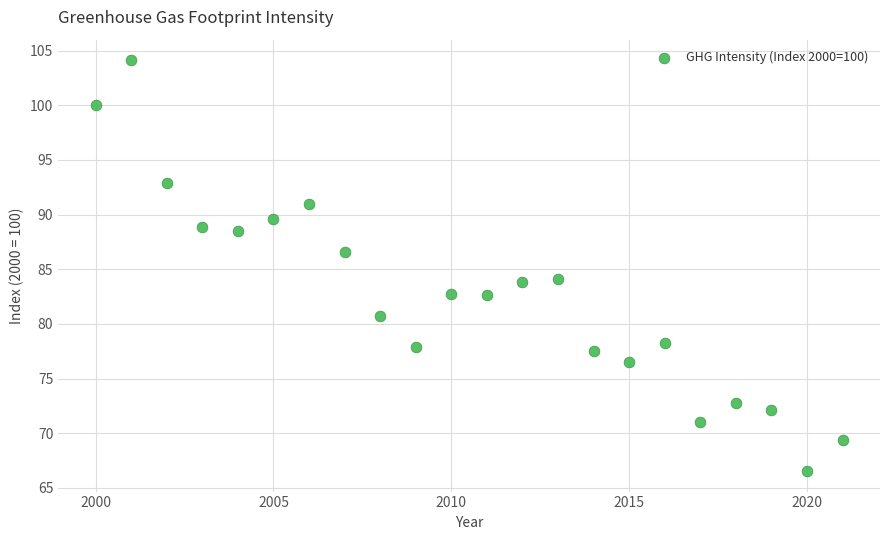

What is the range of Y values (max minus min)?

37.6